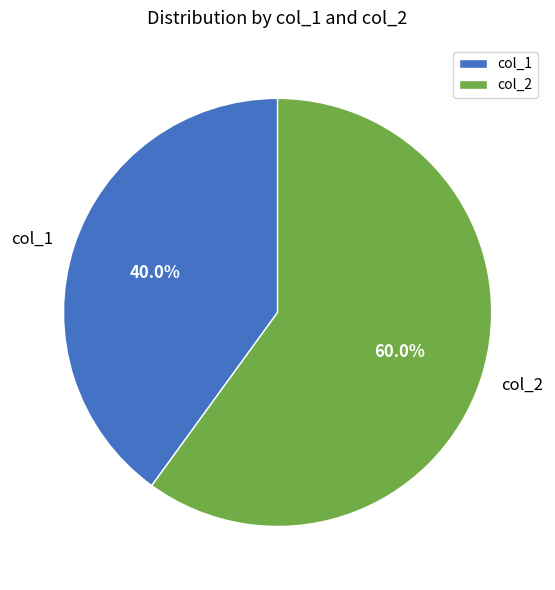

Is col_2 the majority of the pie?

Yes